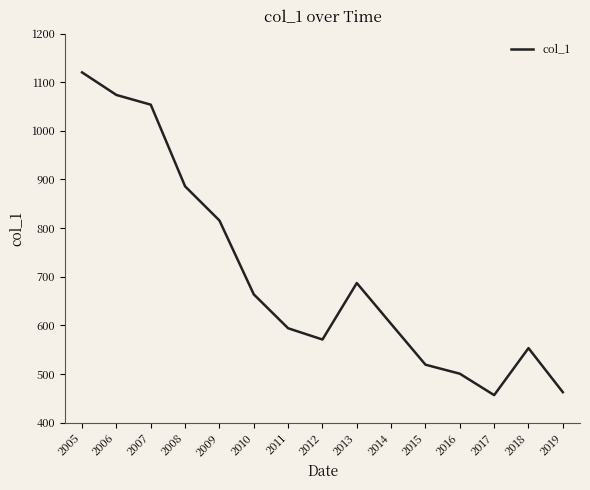

What is the difference between the maximum and minimum values?

663.3